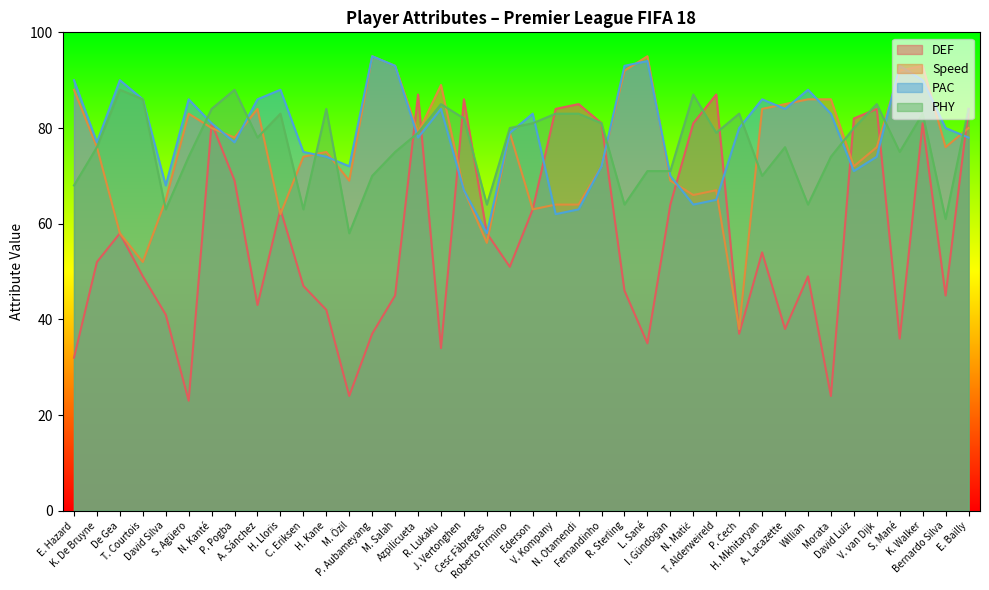

Where does the DEF series first go above 52?

De Gea